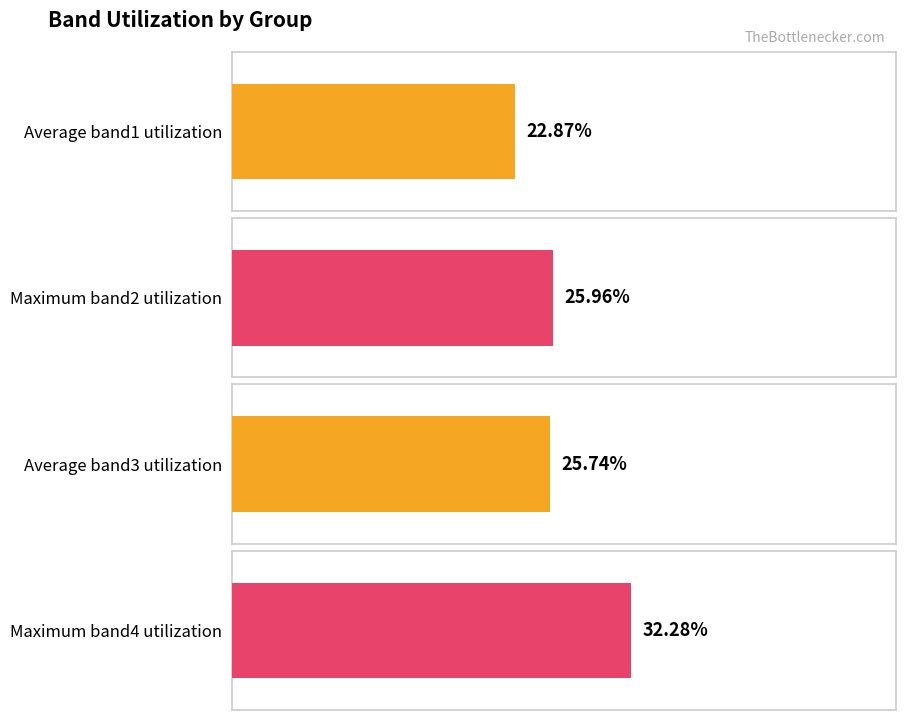

Are the bars grouped side by side (vs. stacked)?

Yes